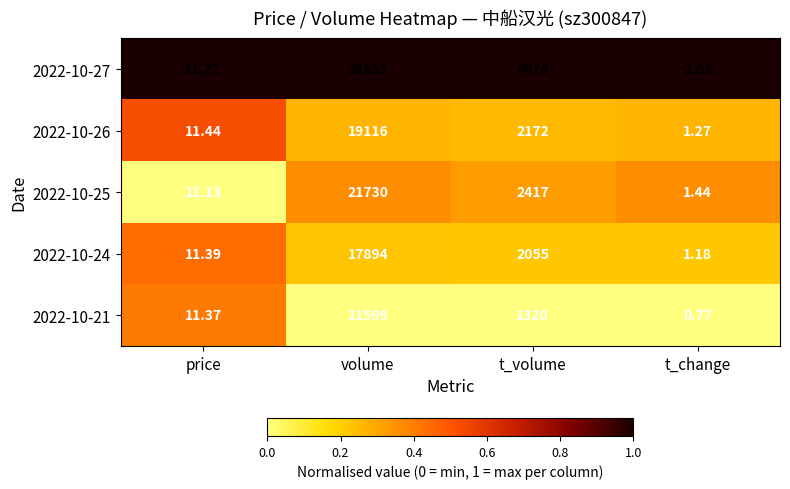

Where does the 2022-10-27 series first go above 4678?

volume